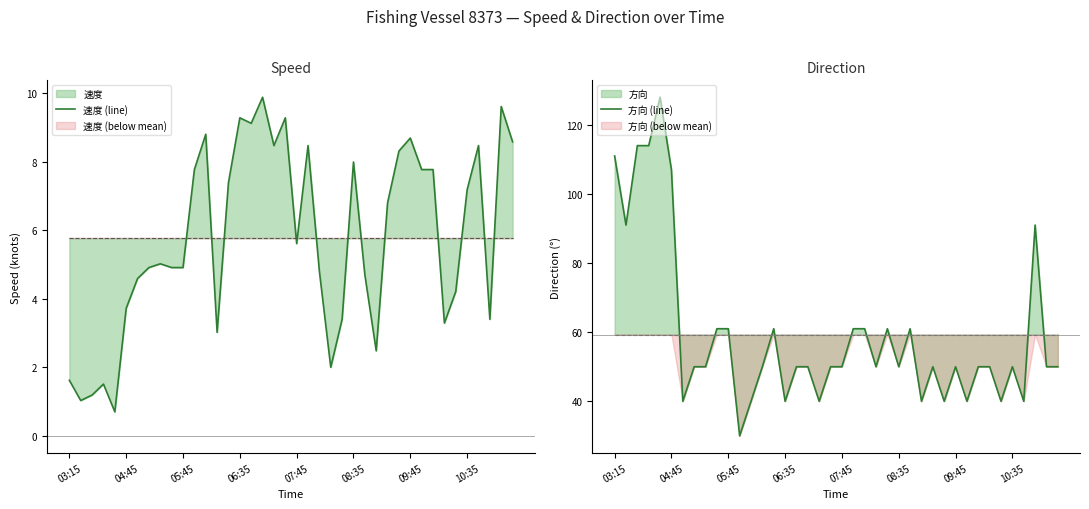

True or false: 方向 (line) and 速度 (line) intersect in this chart.

False